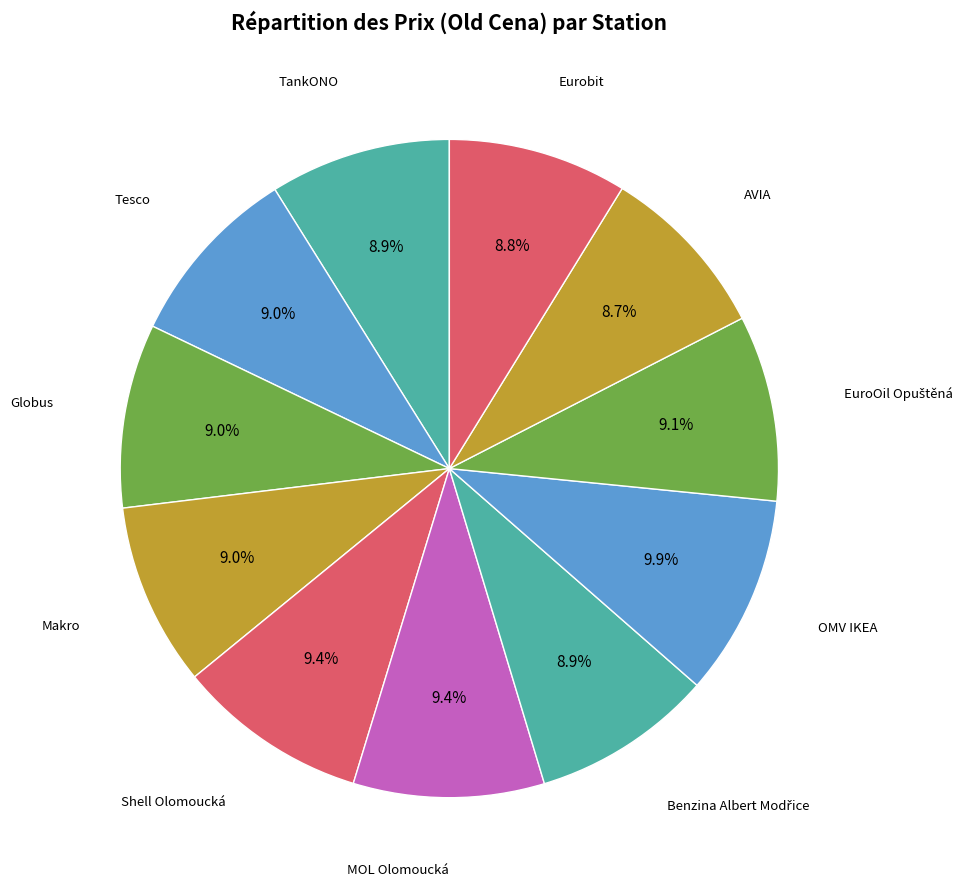

Do Makro and Tesco together represent more than half of the pie?

No